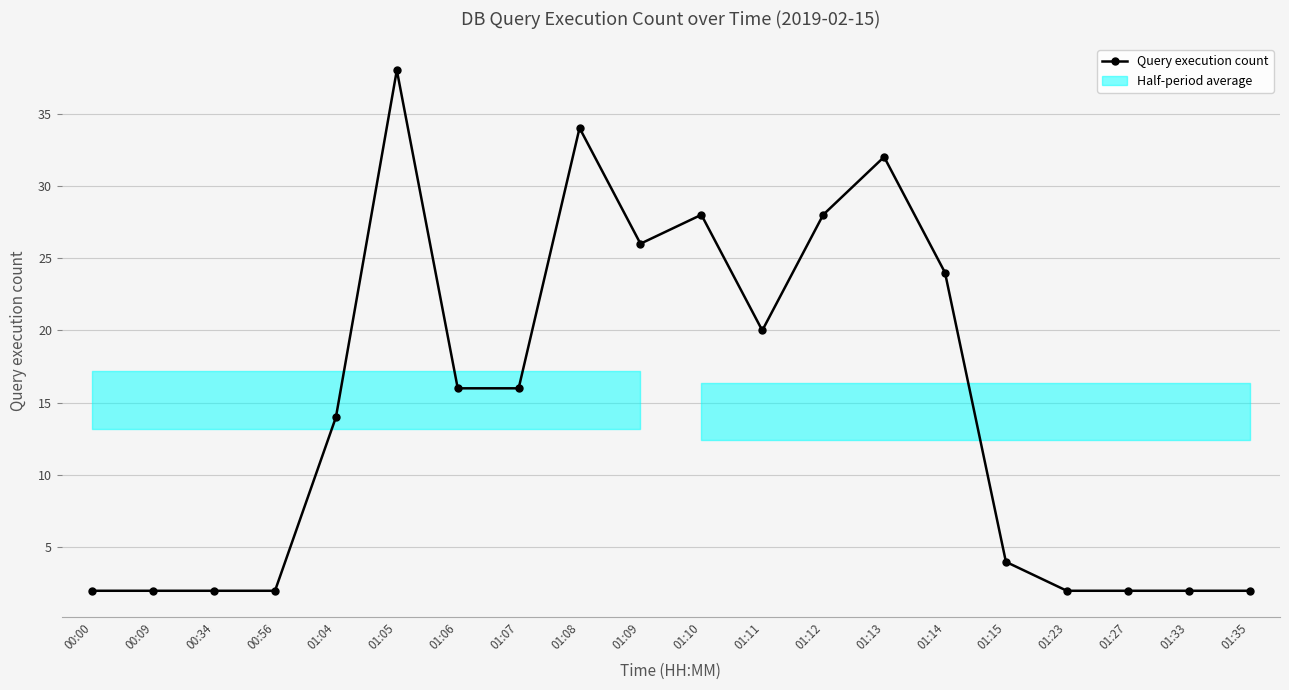

Between 01:08 and 01:05, which is larger?

01:05